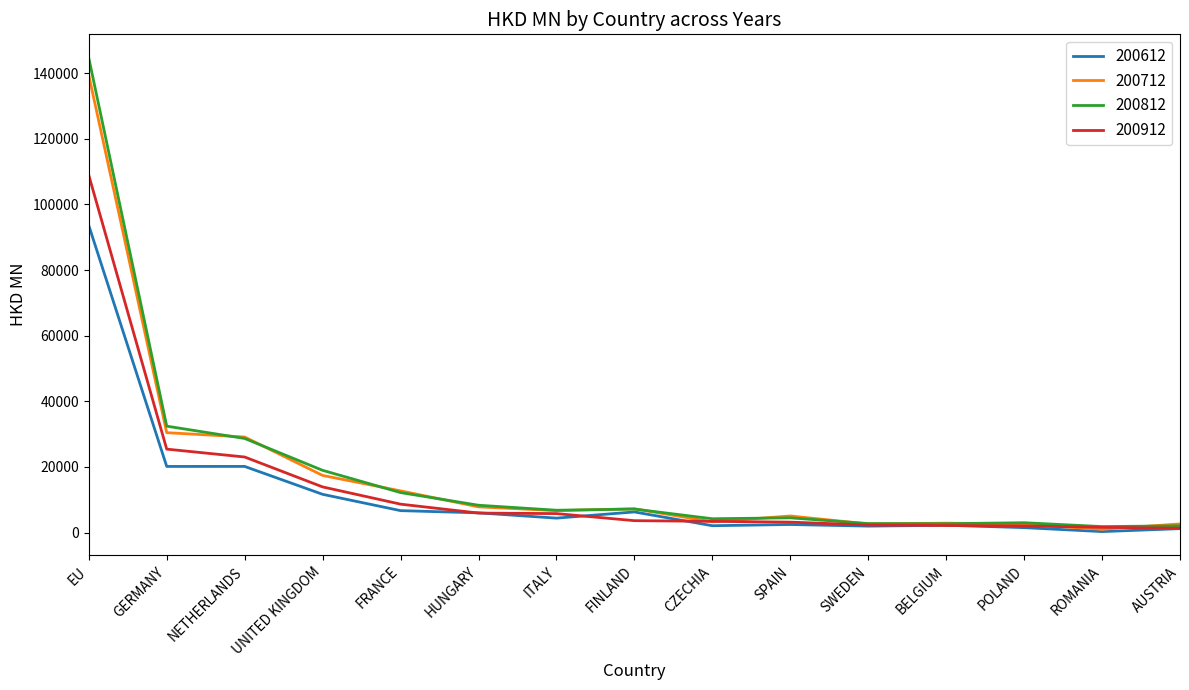

Where is 200912 nearest to the value 55117?

GERMANY